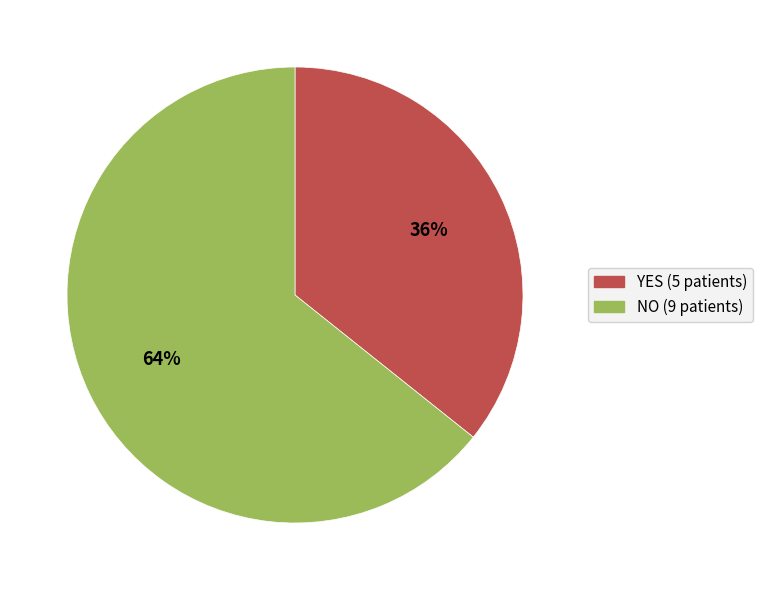

Count the number of slices in the pie.

2